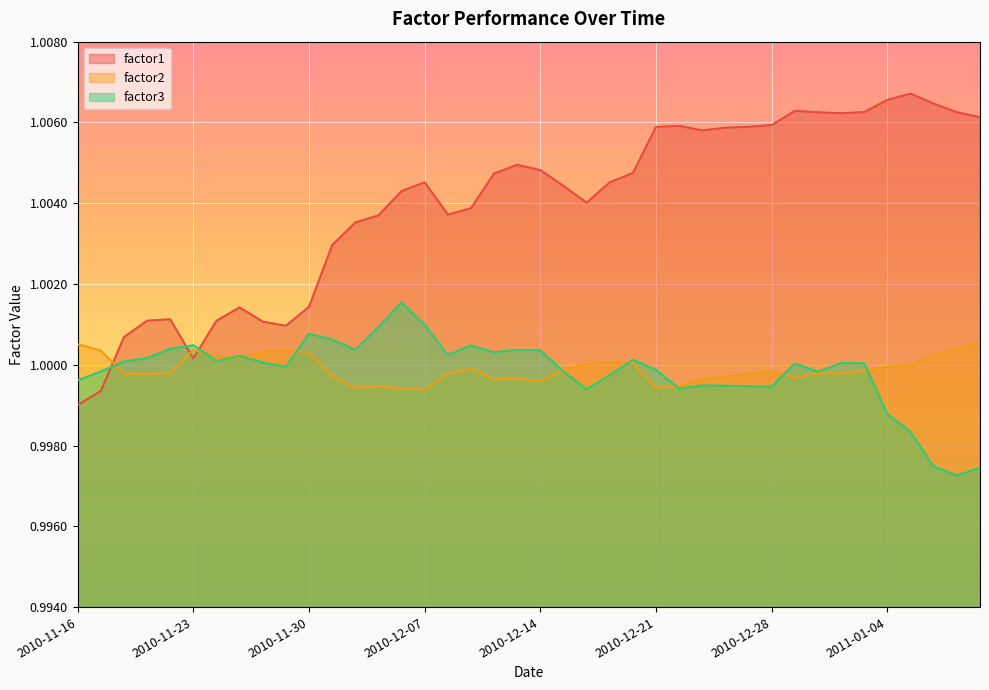

How many values in the factor3 series are below 1?

18